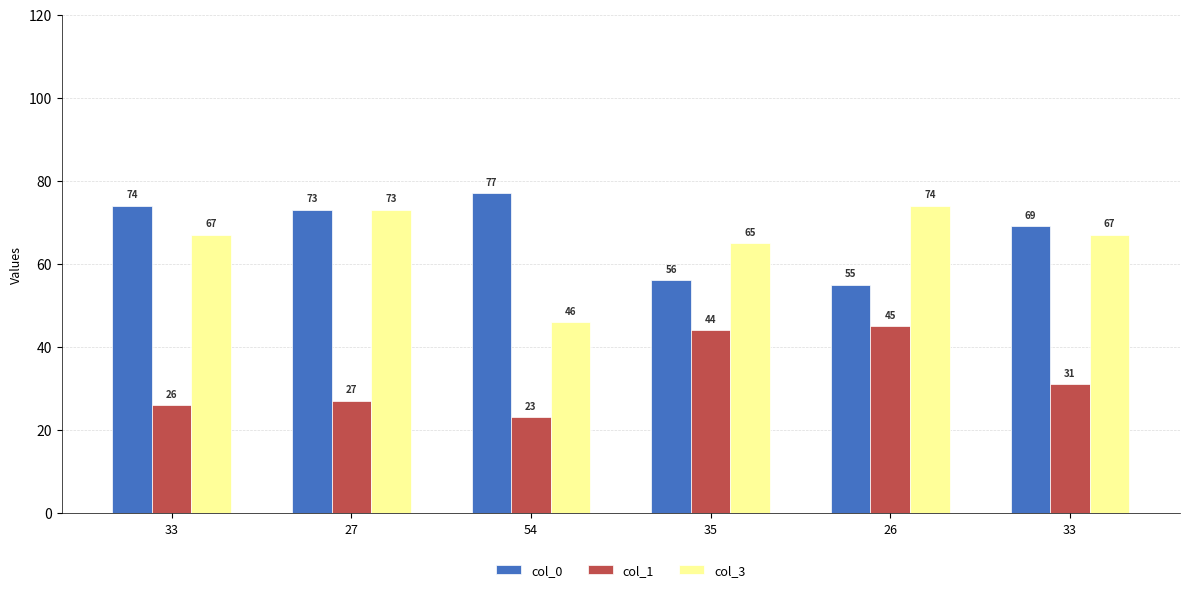

At which category does the chart reach its peak across all series?

54